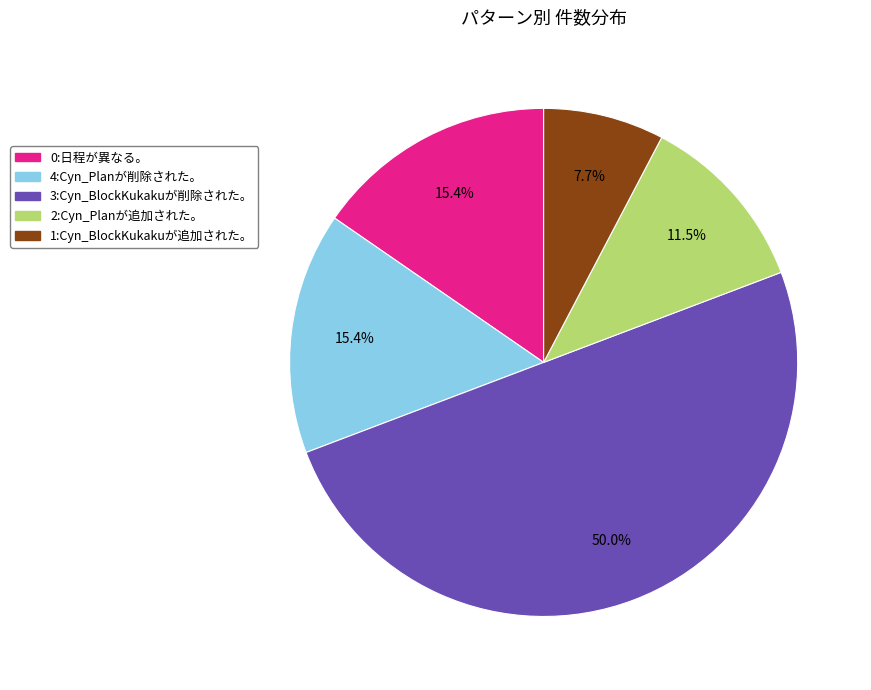

Does 0:日程が異なる。 represent more than half of the total?

No